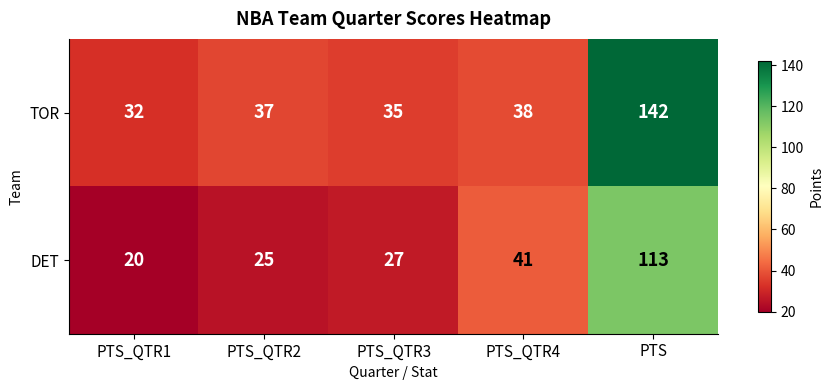

True or false: TOR has a value of 37 at PTS_QTR2.

True